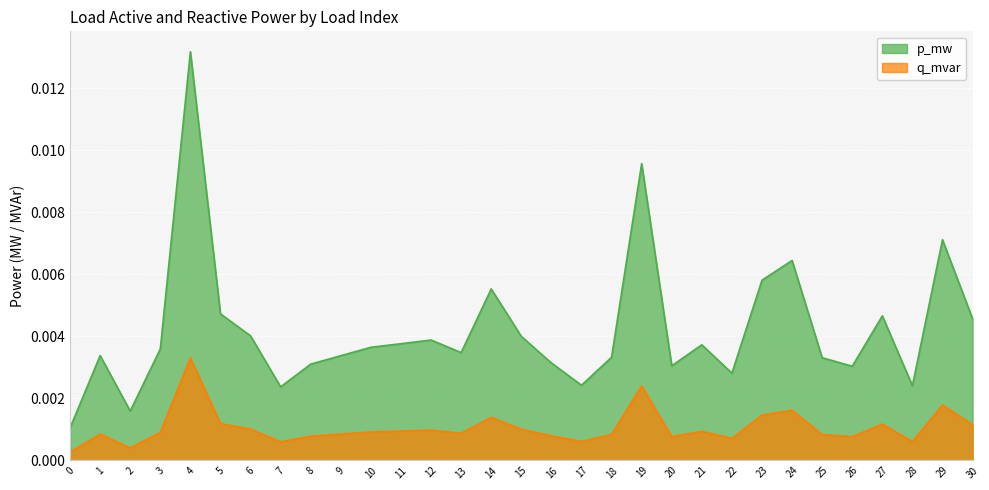

Which series has the largest total across all categories?

p_mw